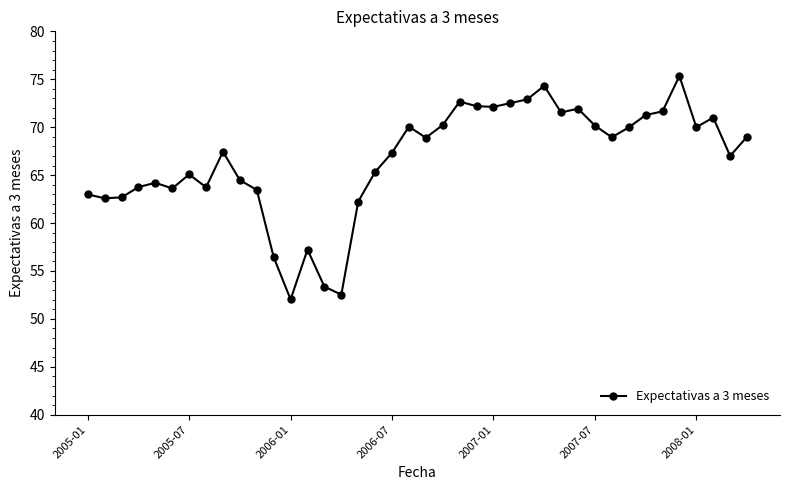

True or false: the data has more than 0 interior local peaks.

True